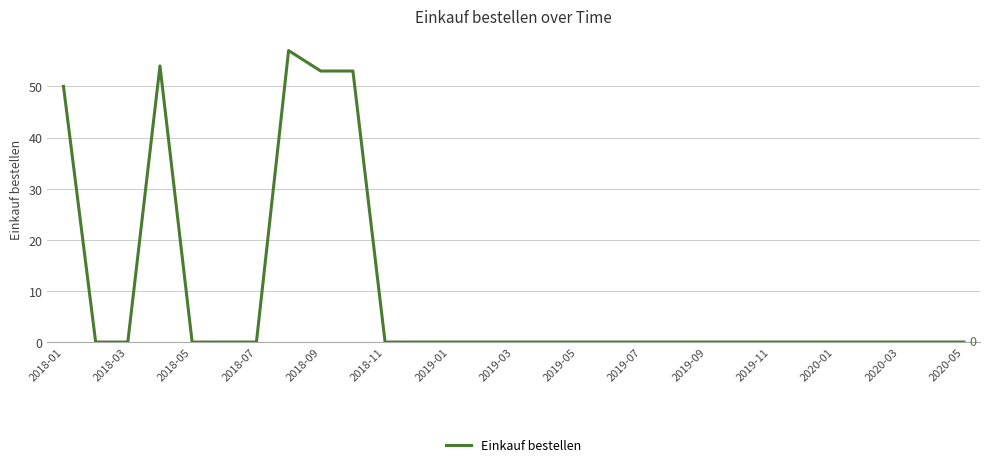

Is this an area chart (filled region under the line)?

No